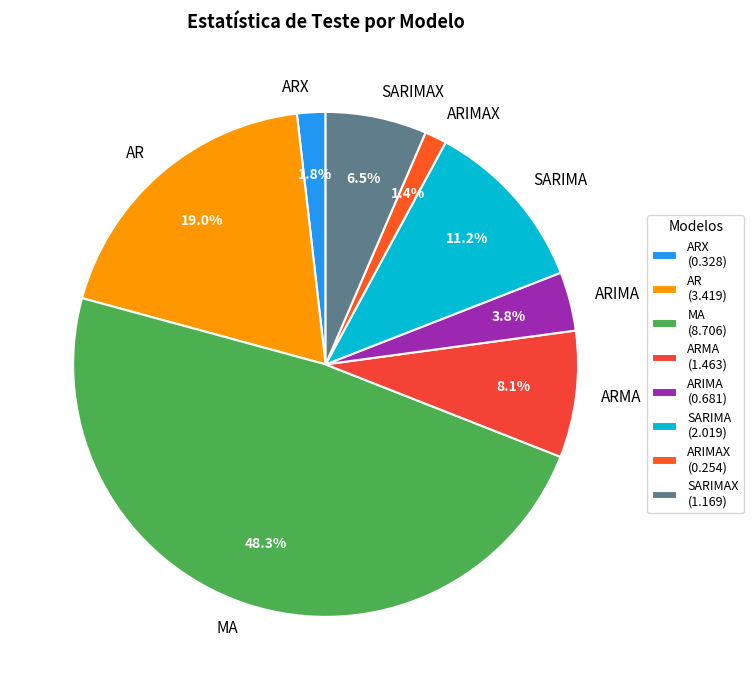

The ARMA slice represents 1% of the pie. True or false?

False